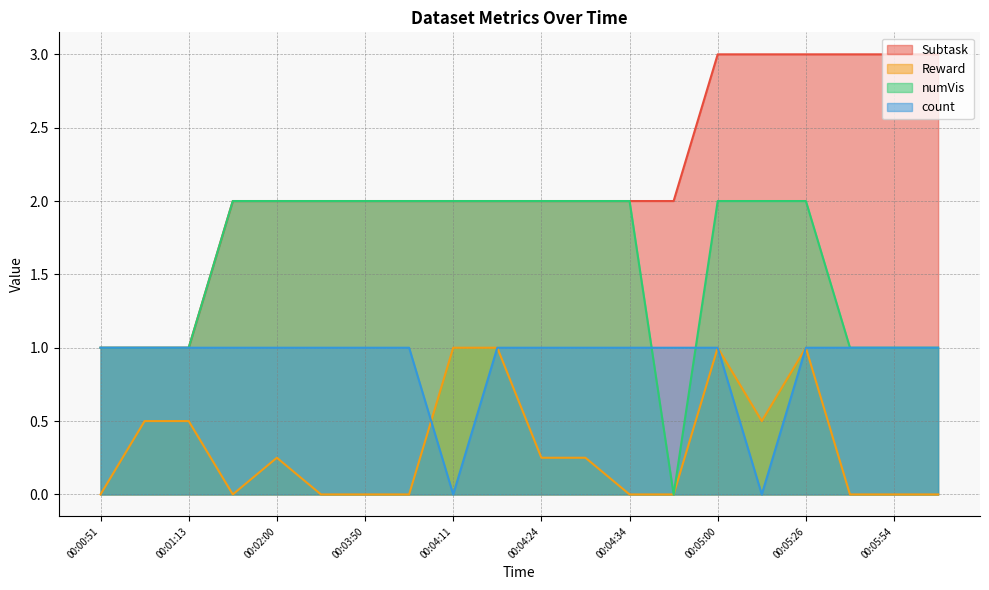

At which label is count closest to 0?

00:04:11